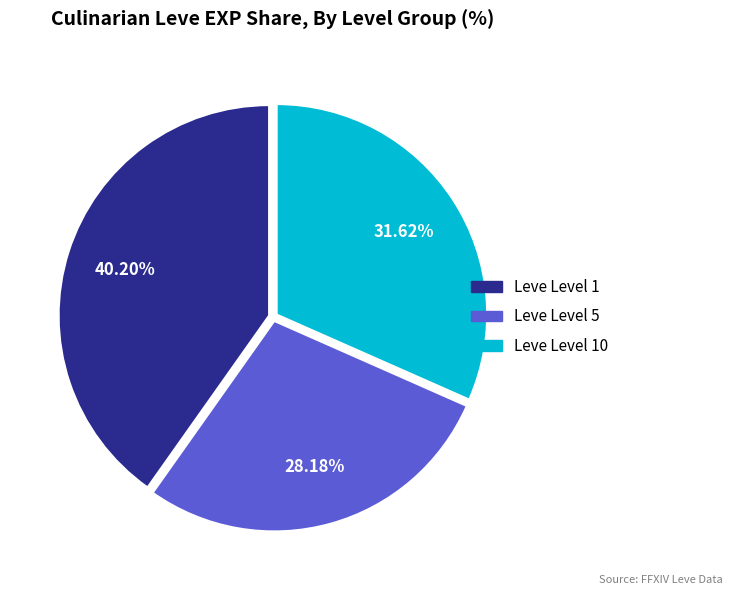

Rank the categories by value from highest to lowest.

Leve Level 1, Leve Level 10, Leve Level 5